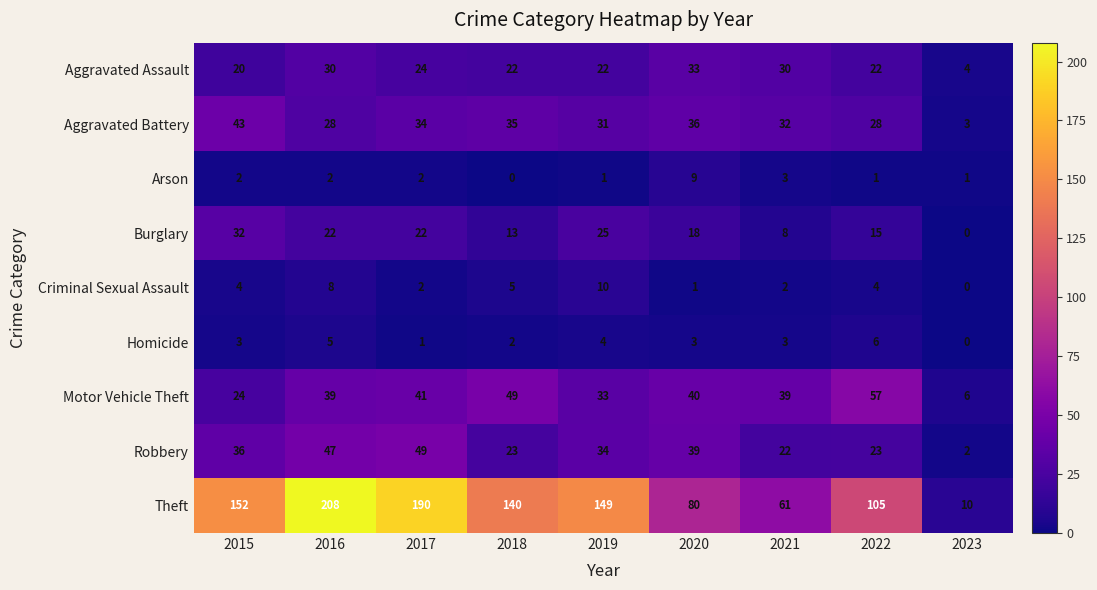

What is the total value across all series at 2016?

389